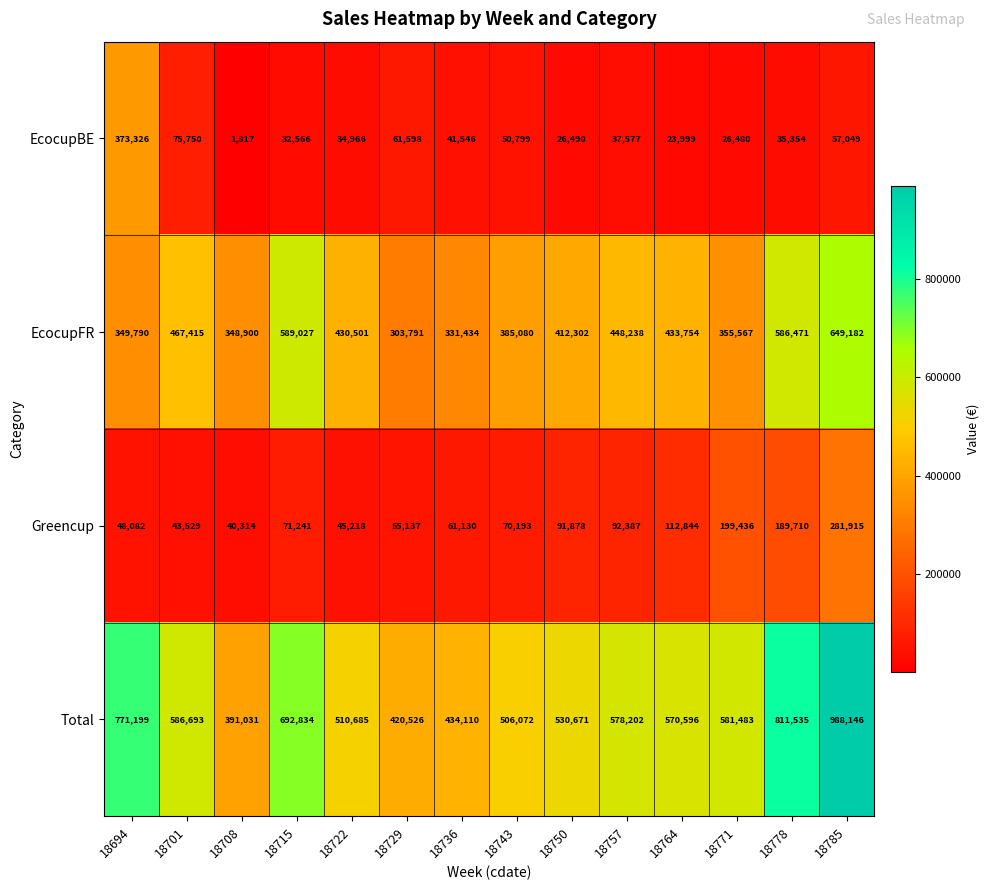

How many categories are shown in the chart?

14